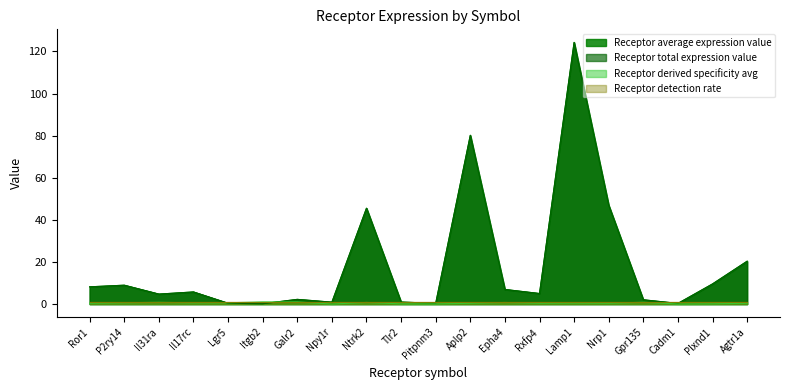

True or false: Receptor derived specificity avg and Receptor total expression value intersect in this chart.

True